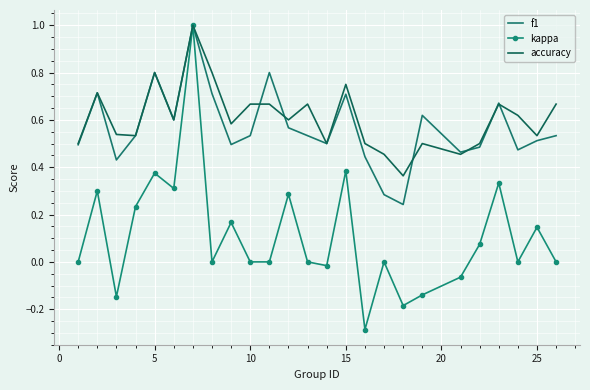

Reading left to right, transcribe all the data shown in this chart.

f1: 0.5	0.7	0.4	0.5	0.8	0.6	1.0	0.7	0.5	0.5	0.8	0.6	0.5	0.5	0.7	0.4	0.3	0.2	0.6	0.5	0.5	0.7	0.5	0.5	0.5
kappa: 0.0	0.3	-0.1	0.2	0.4	0.3	1.0	0.0	0.2	0.0	0.0	0.3	0.0	-0.0	0.4	-0.3	0.0	-0.2	-0.1	-0.1	0.1	0.3	0.0	0.1	0.0
accuracy: 0.5	0.7	0.5	0.5	0.8	0.6	1.0	0.8	0.6	0.7	0.7	0.6	0.7	0.5	0.8	0.5	0.5	0.4	0.5	0.5	0.5	0.7	0.6	0.5	0.7